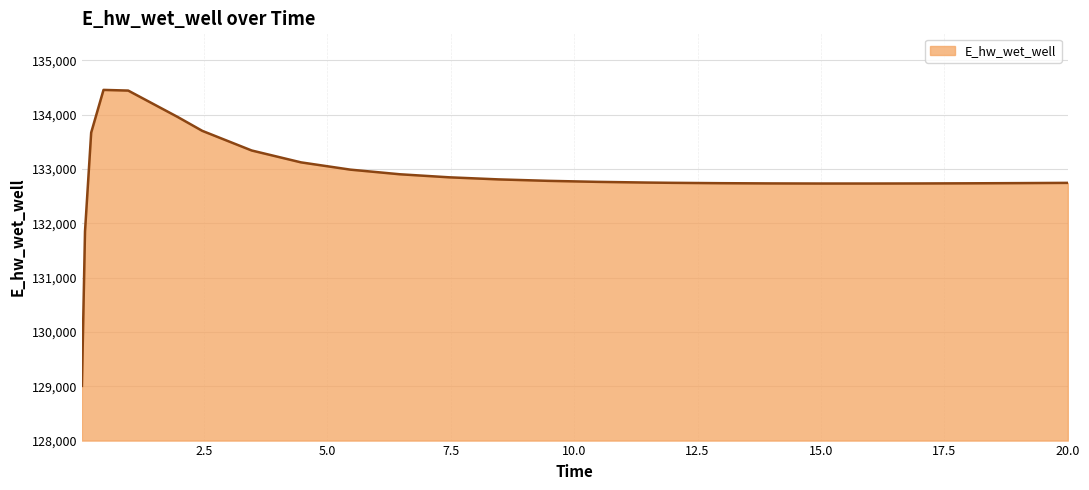

What is the difference between the second highest and second lowest values?

2594.9